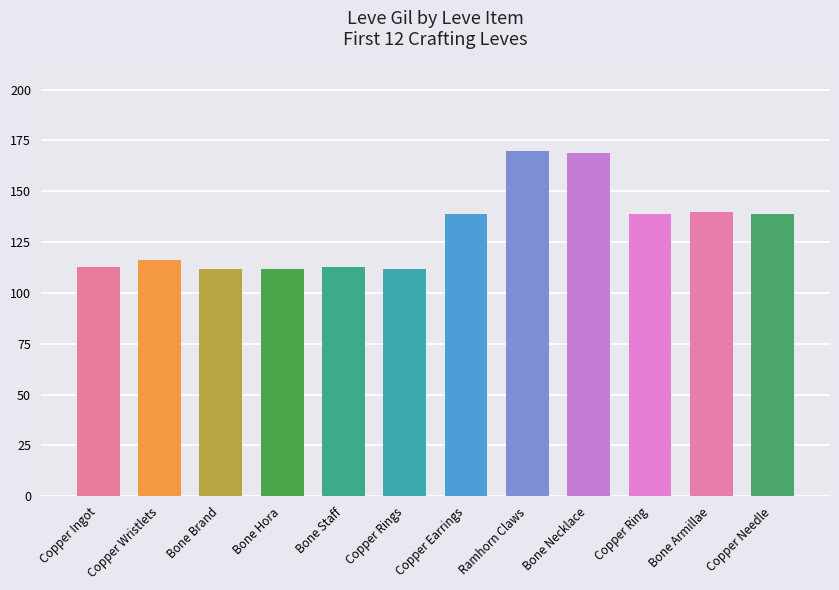

True or false: the data shows 112 at Bone Hora.

True